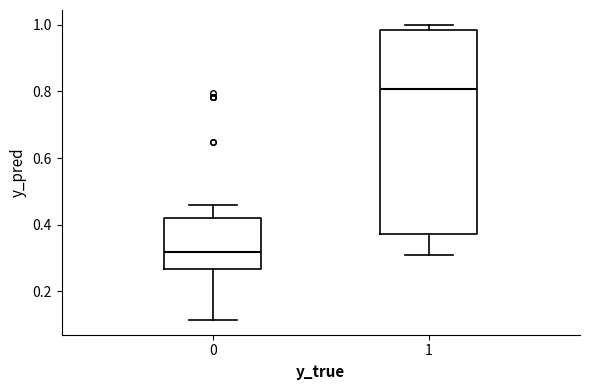

Reading left to right, transcribe this box plot: for each box, give where its median line is, the range the box spans, and where its two whiskers end, as read against the y-axis. The values are not printed on the chart, so give them approximately, as read against the axis.

0: median 0.32, box 0.26 to 0.42, whiskers 0.12 to 0.46
1: median 0.80, box 0.38 to 0.98, whiskers 0.30 to 1.00